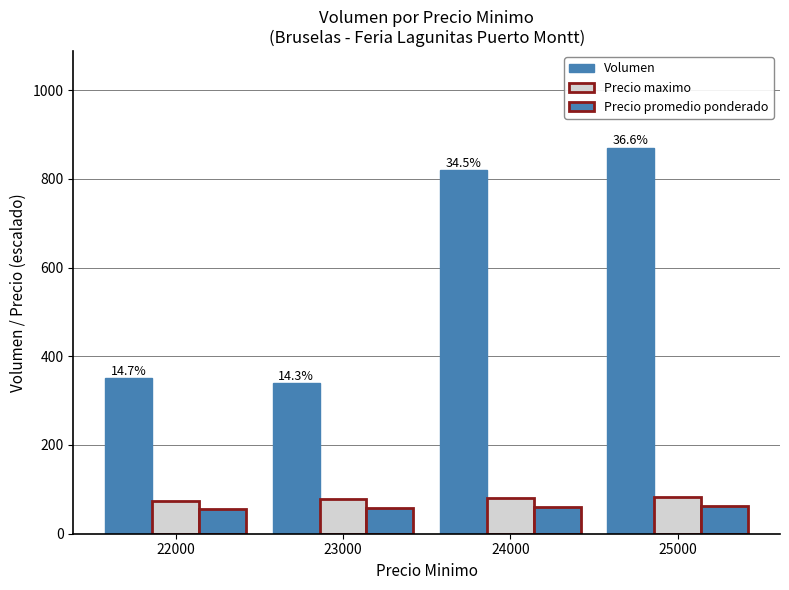

How many series are shown in this chart?

3